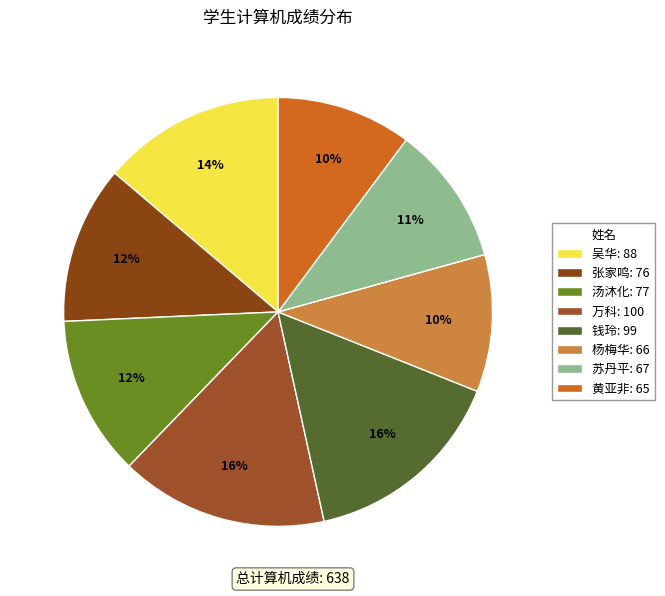

Is the sum of 吴华 and 黄亚非 greater than half?

No